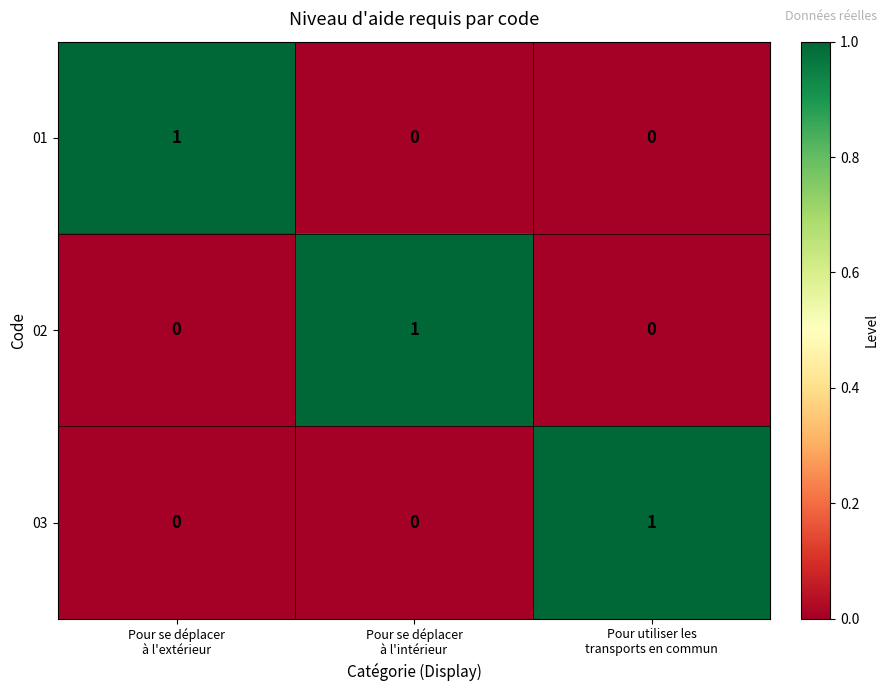

What is the maximum value shown in the chart?

1